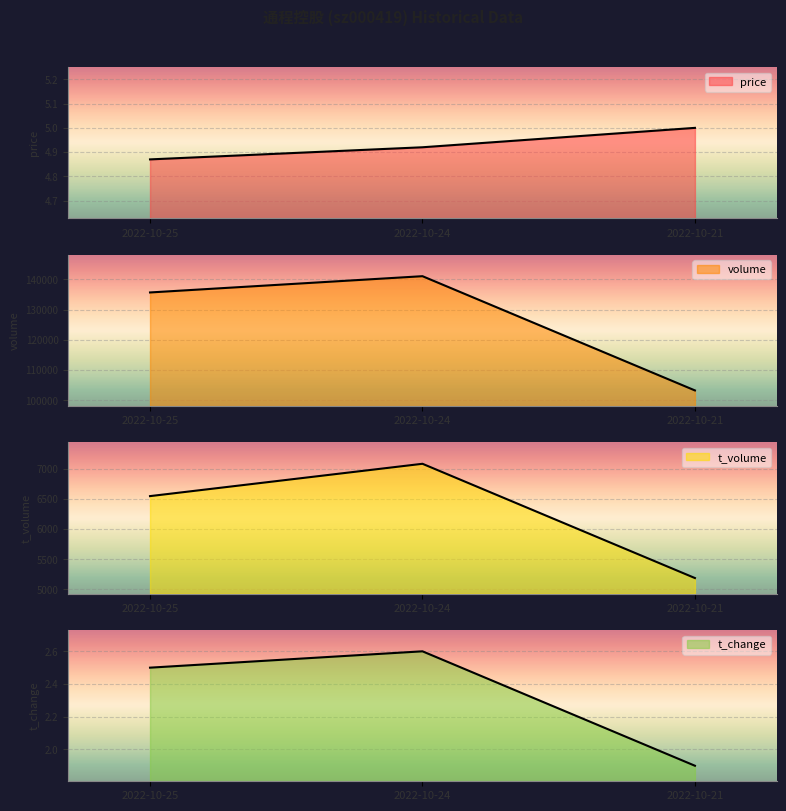

At which label is t_change closest to 2?

2022-10-21